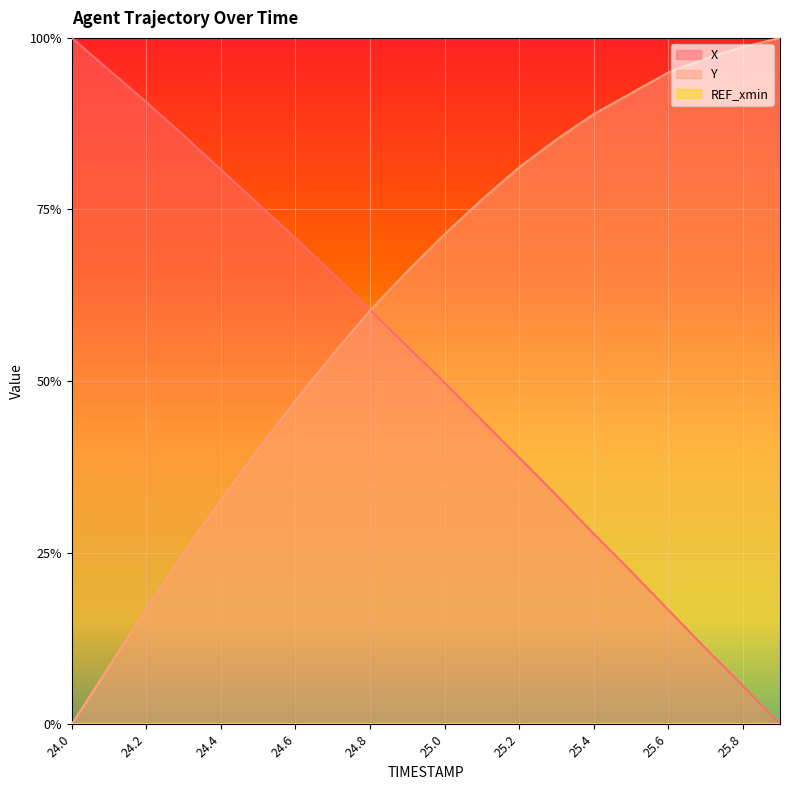

Between 25.8 and 25.0, which is larger?

25.0